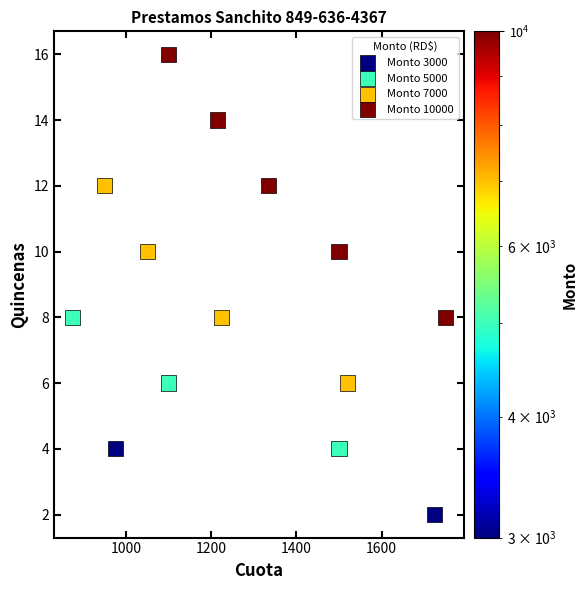

What are all the series names shown in the legend?

Monto 3000, Monto 5000, Monto 7000, Monto 10000